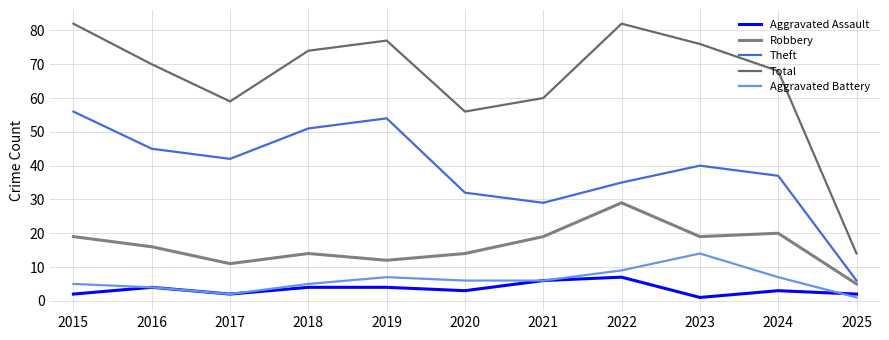

What is the value of the Theft point at the 11th from the left?

6